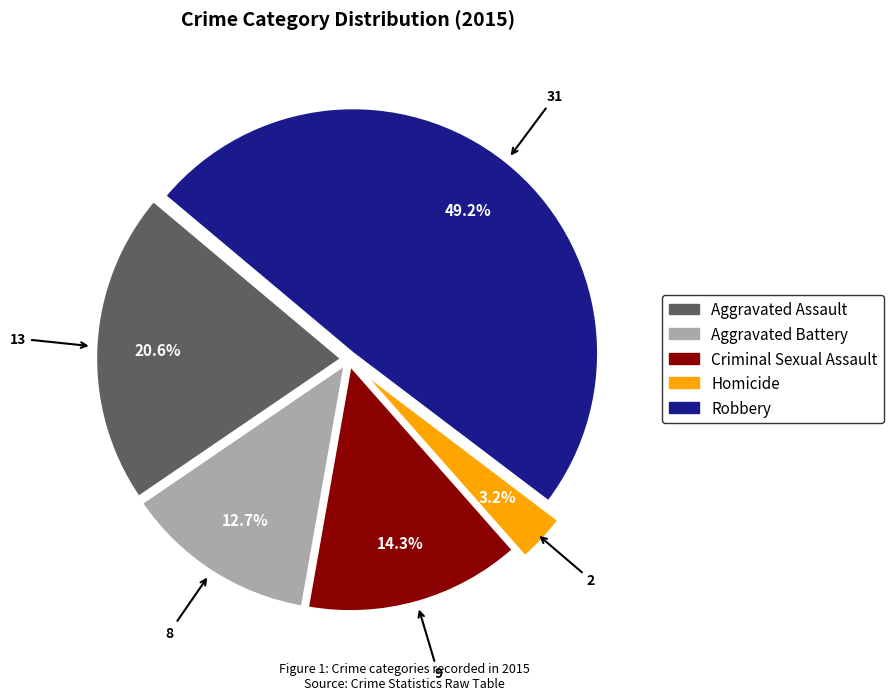

Is it true that Aggravated Battery is 13% of the pie?

True